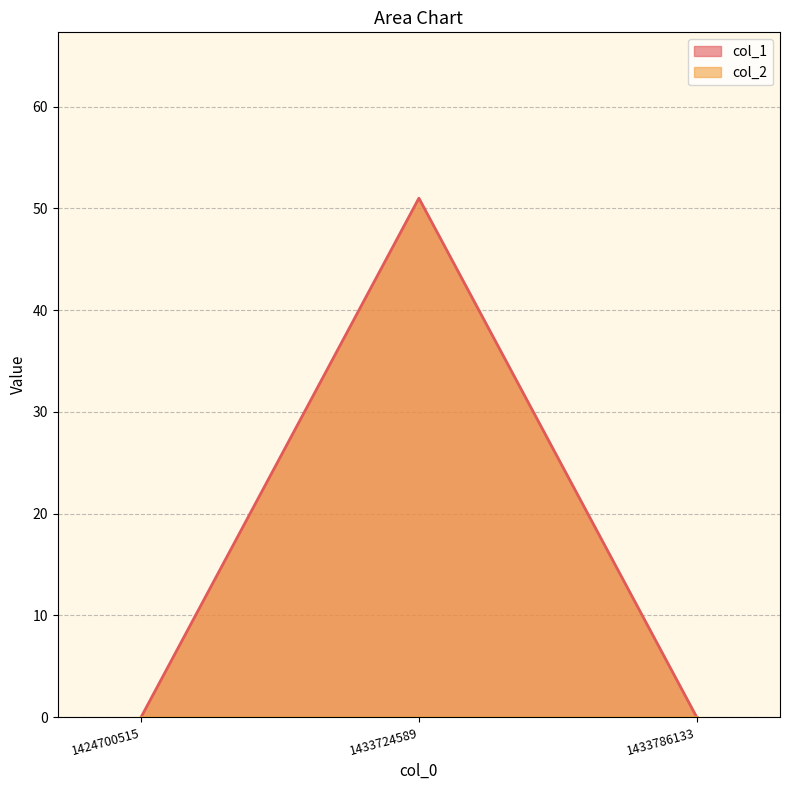

What is the average value?

17